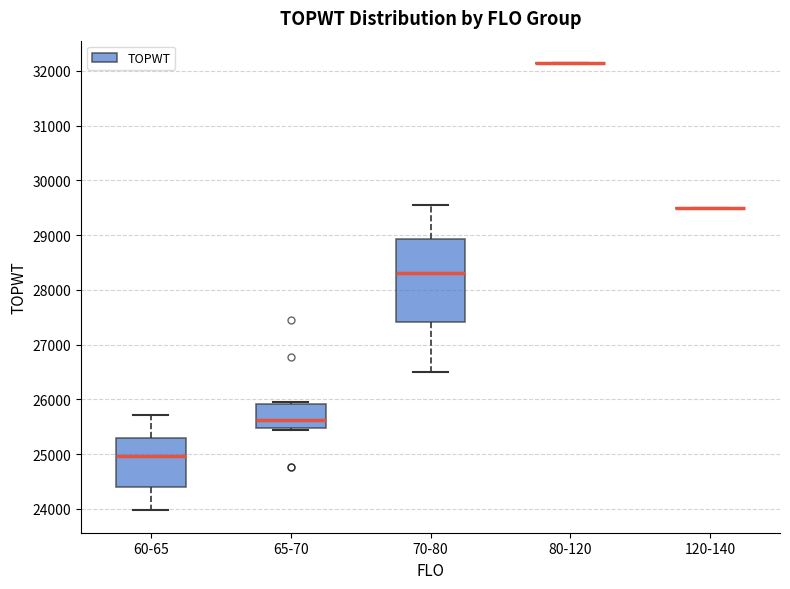

Reading left to right, transcribe this box plot: for each box, give where its median line is, the range the box spans, and where its two whiskers end, as read against the y-axis. The values are not printed on the chart, so give them approximately, as read against the axis.

60-65: median 25000, box 24400 to 25300, whiskers 24000 to 25700
65-70: median 25600, box 25500 to 25900, whiskers 25400 to 26000
70-80: median 28300, box 27400 to 28900, whiskers 26500 to 29600
80-120: box collapsed to a line at 32100, whiskers 32100 to 32100
120-140: box collapsed to a line at 29500, whiskers 29500 to 29500